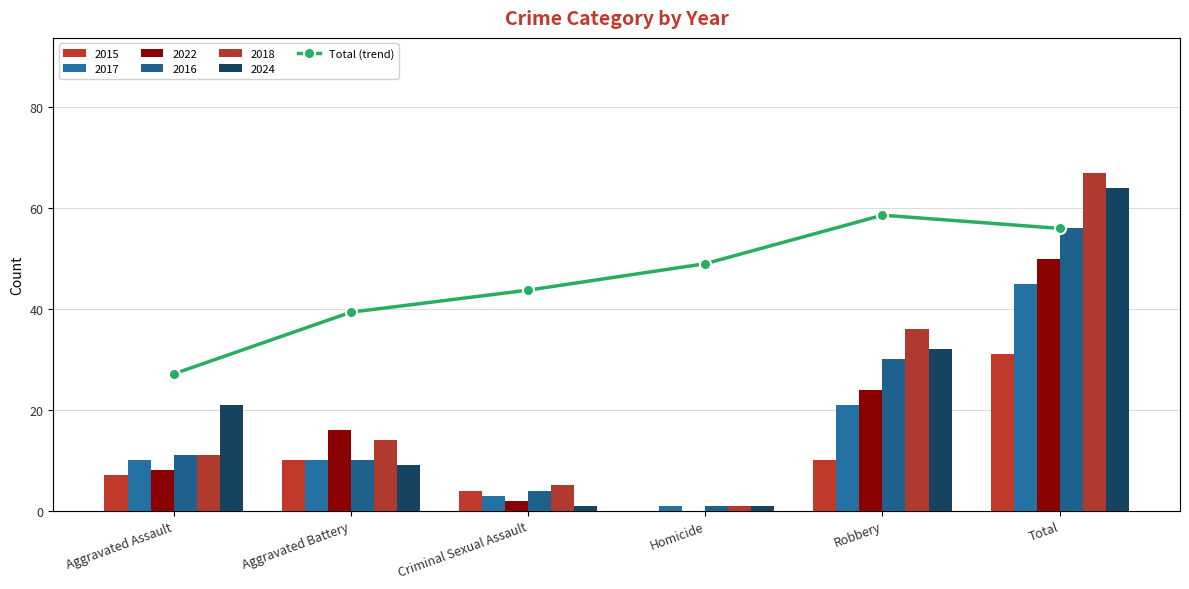

Between Aggravated Assault and Homicide, which is larger?

Homicide